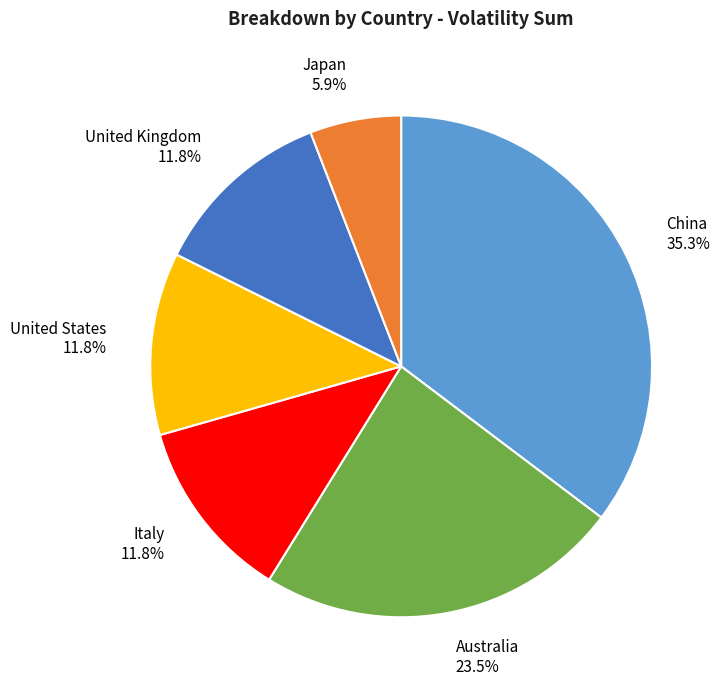

Combined, do Australia and China account for over 50%?

Yes